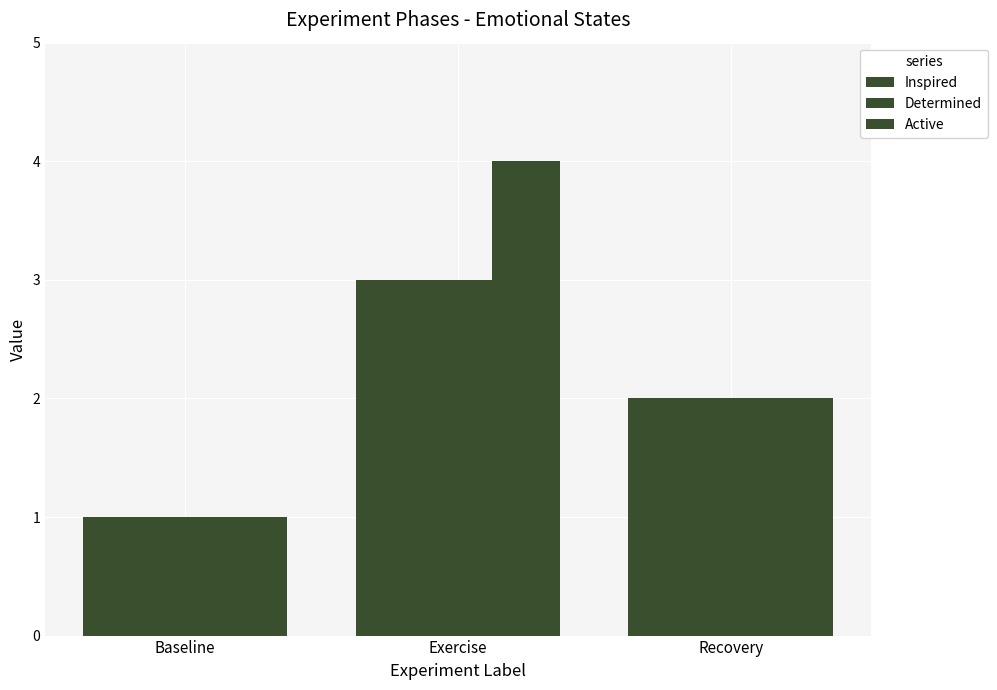

True or false: Determined has a value of 2 at Recovery.

True